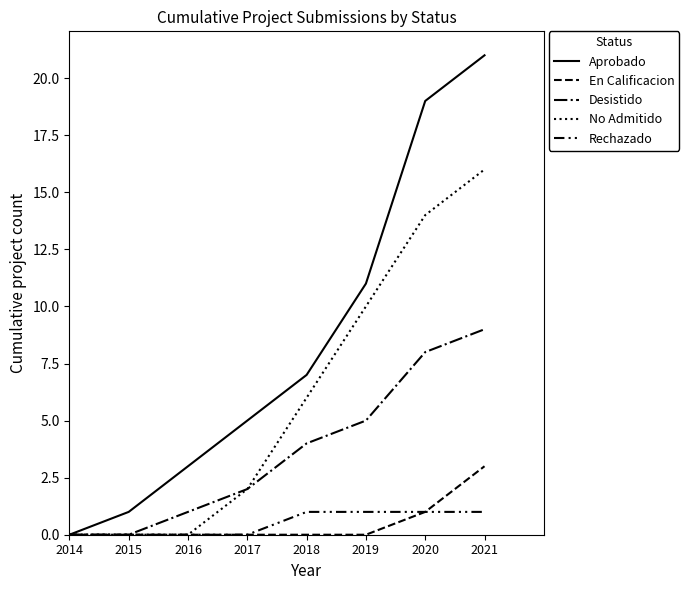

Count the En Calificacion values in the range 0 to 1.

7